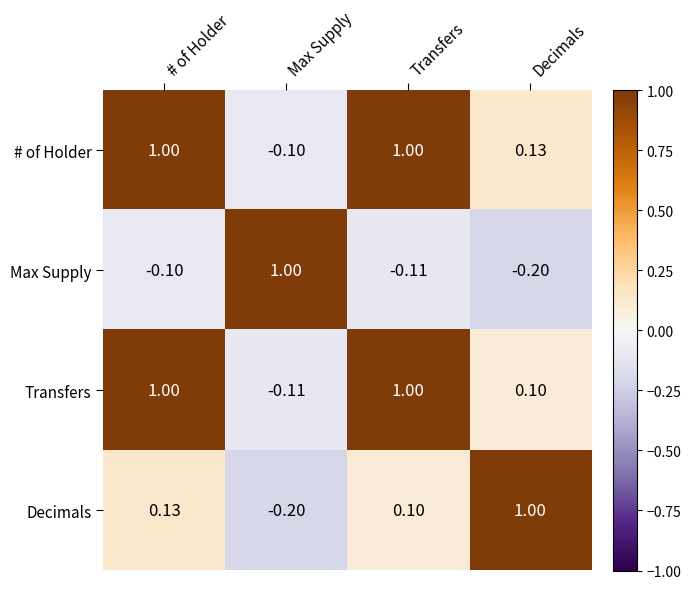

At which label does Max Supply first exceed 0?

Max Supply